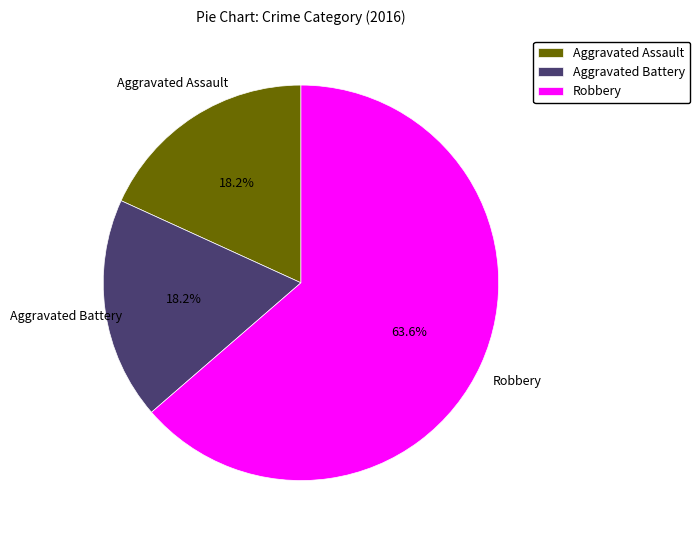

To the nearest percent, what is the difference between the largest and smallest slice percentages?

45%